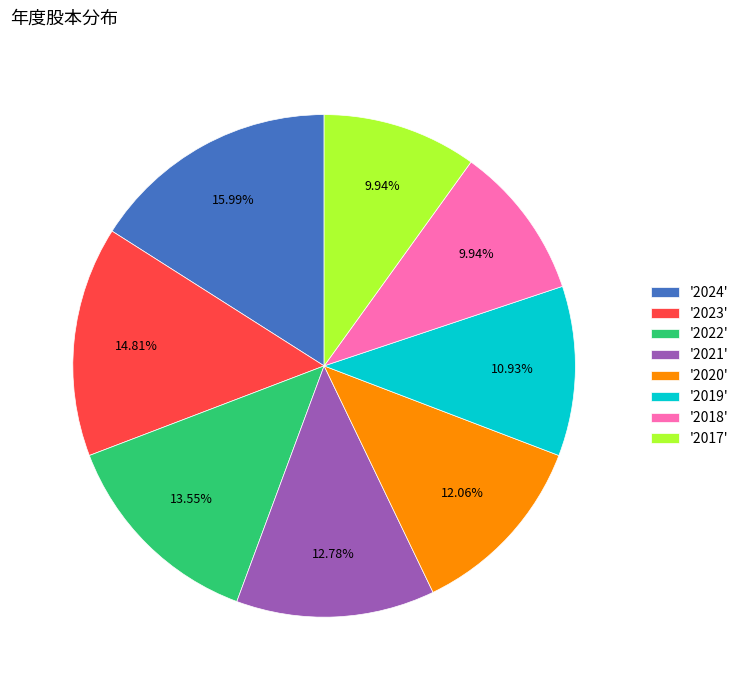

Does '2017' represent more than half of the total?

No